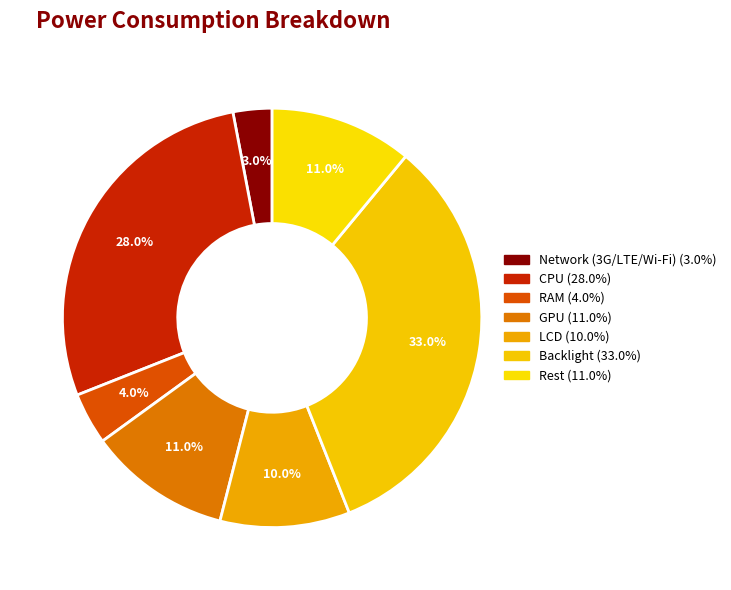

The GPU slice represents 19% of the pie. True or false?

False